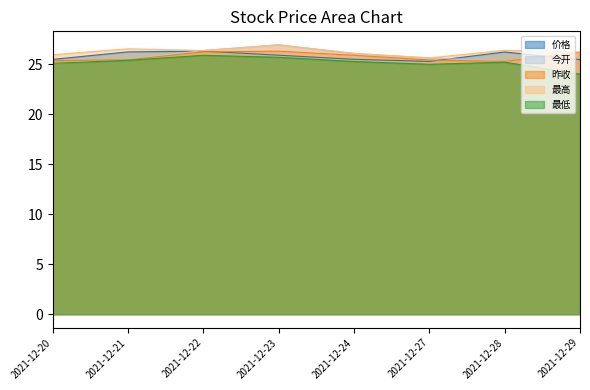

How many lines are shown in the chart?

5